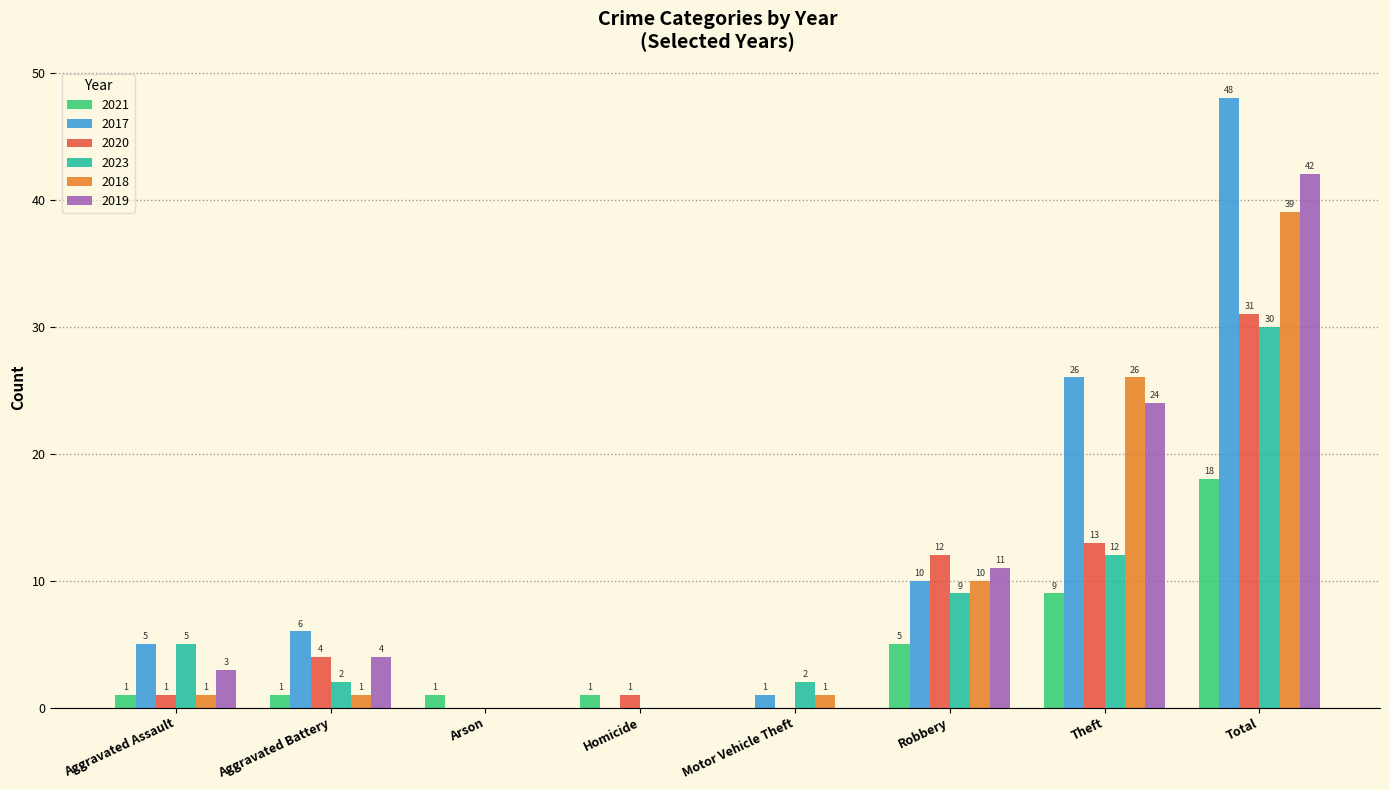

Is the value of 2023 at Motor Vehicle Theft greater than the value of 2020 at Homicide?

Yes